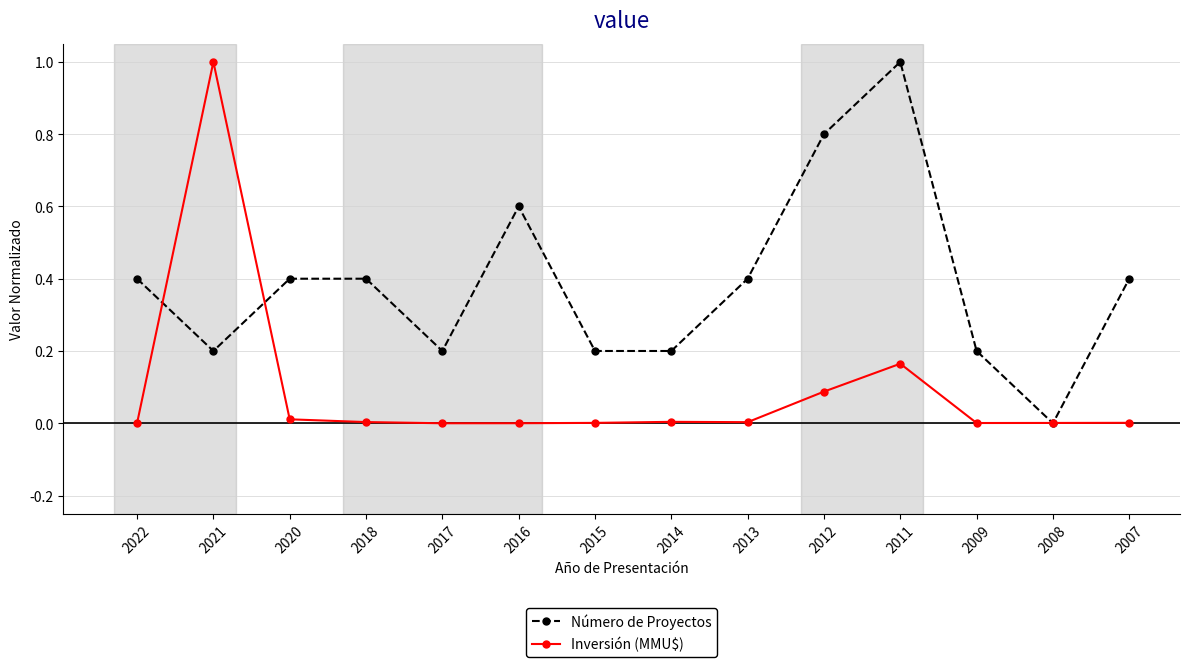

True or false: Inversión (MMU$) has a value of 0.0 at 2018.

True